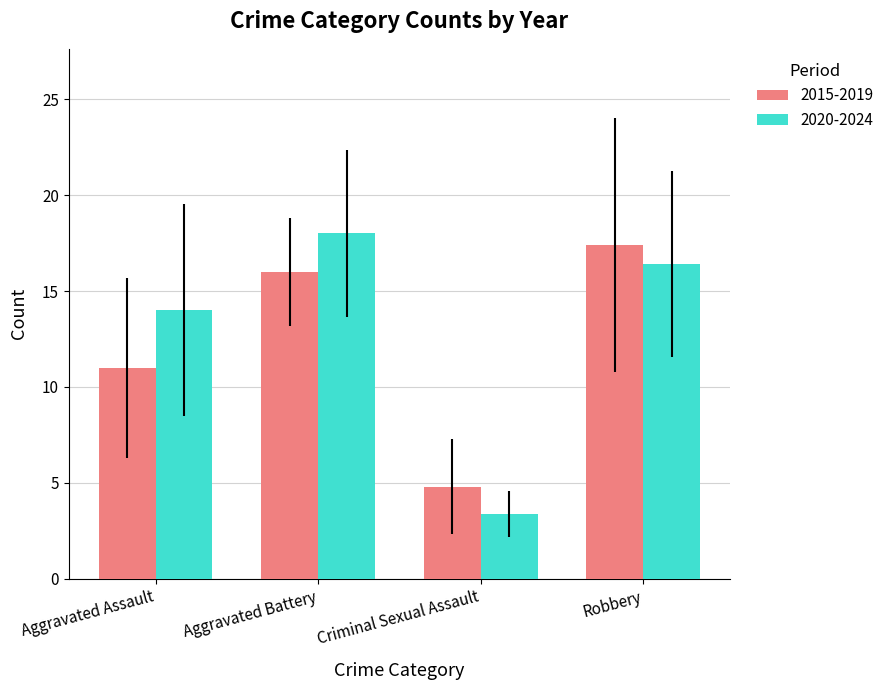

Reading left to right, what are all the values shown in this chart?

2015-2019: Aggravated Assault=11.0	Aggravated Battery=16.0	Criminal Sexual Assault=4.8	Robbery=17.4
2020-2024: Aggravated Assault=14.0	Aggravated Battery=18.0	Criminal Sexual Assault=3.4	Robbery=16.4